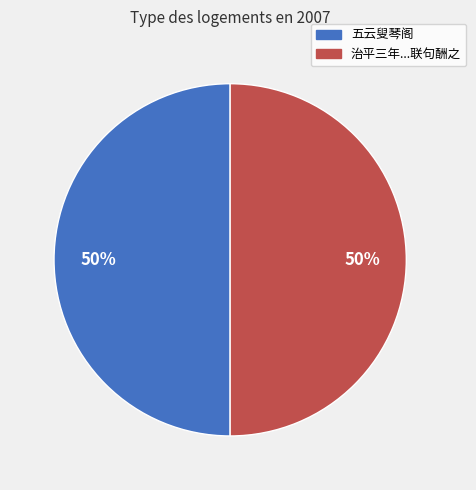

Count the number of slices in the pie.

2